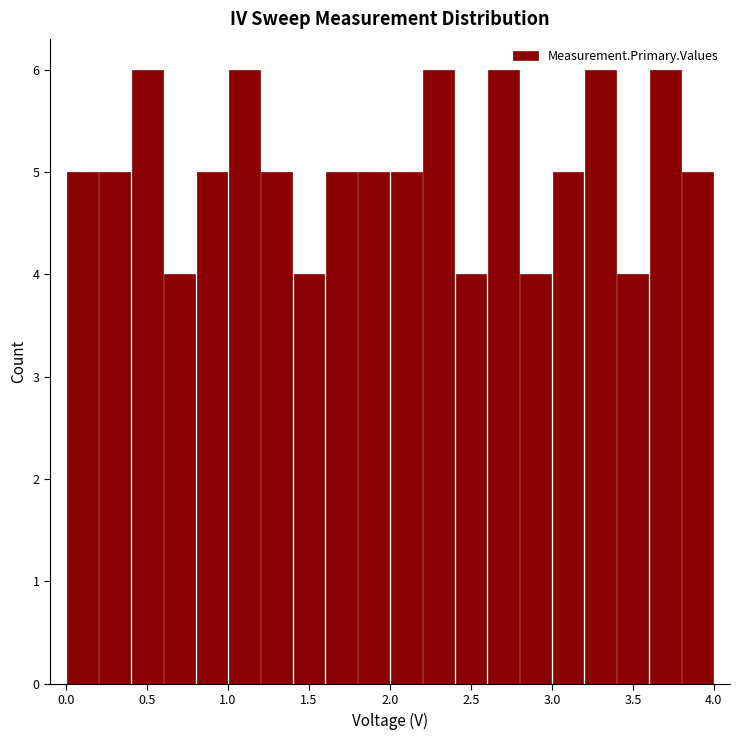

What is the height of the bar covering 2.4 to 2.6 on the x-axis? The values are not printed on the chart, so give them approximately, as read against the axis.

4